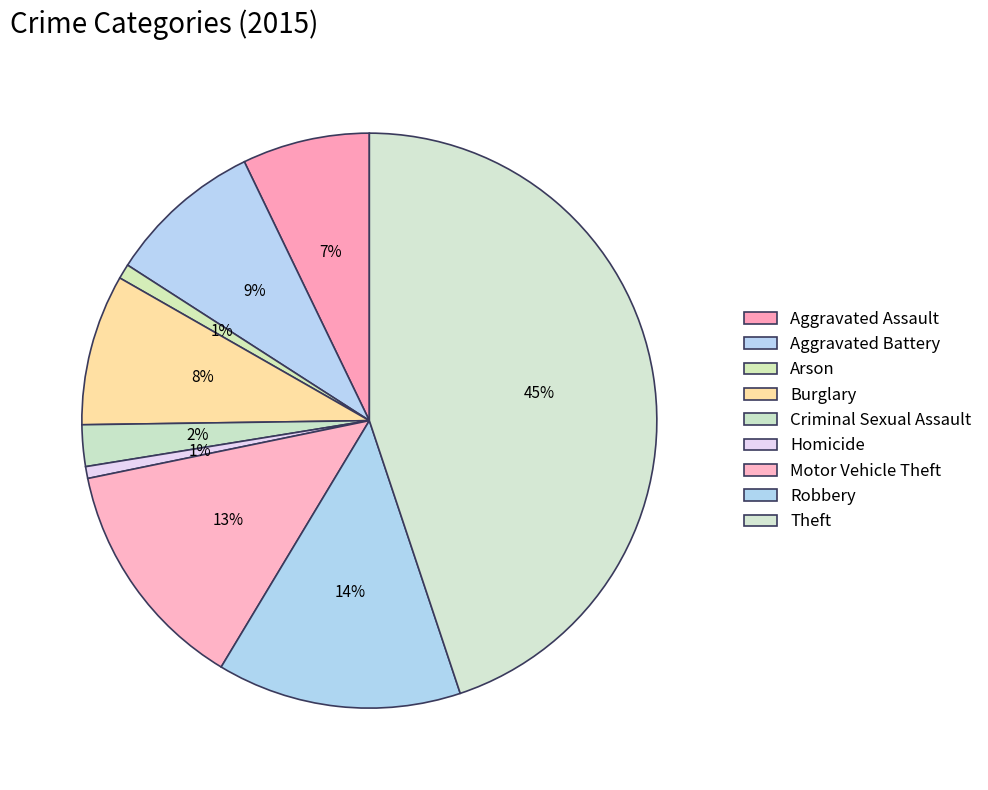

Which slice is the smallest?

Homicide